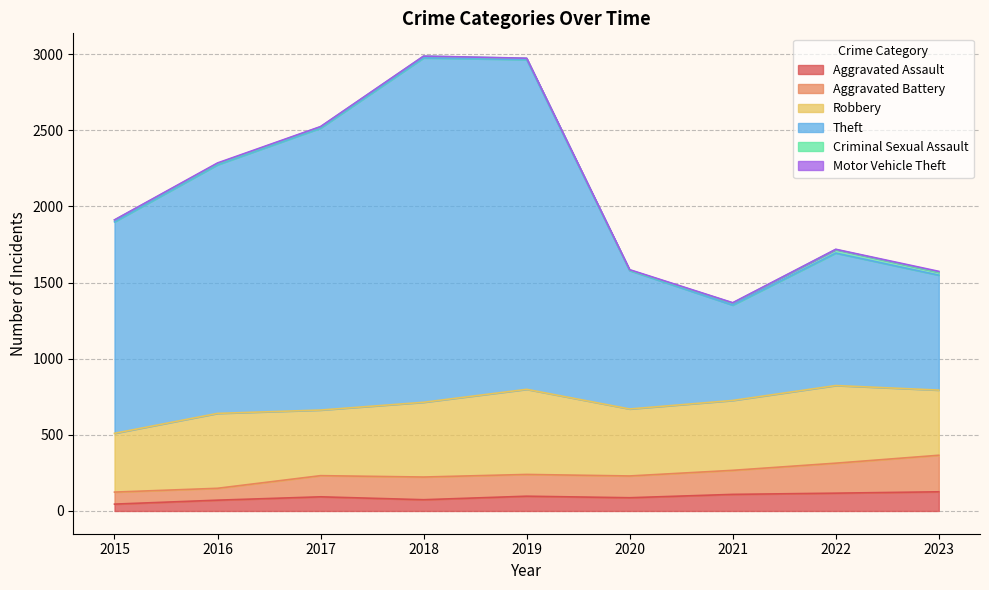

True or false: Aggravated Battery and Theft cross at least once.

False